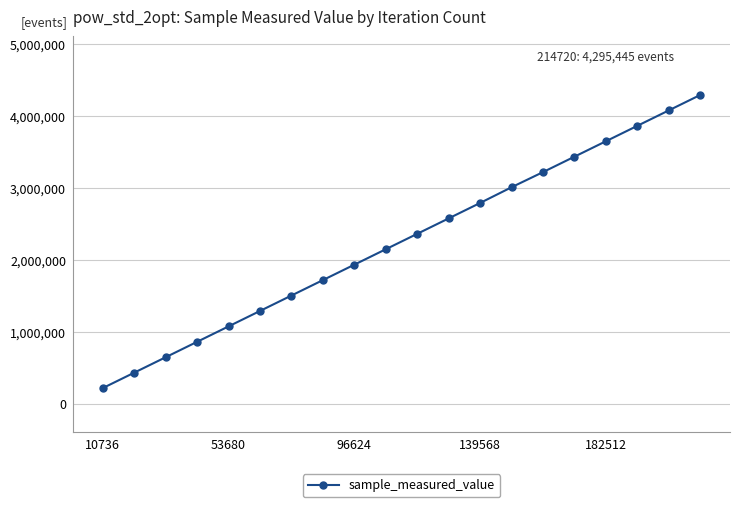

What is the value of the 15th point from the left?

3221845